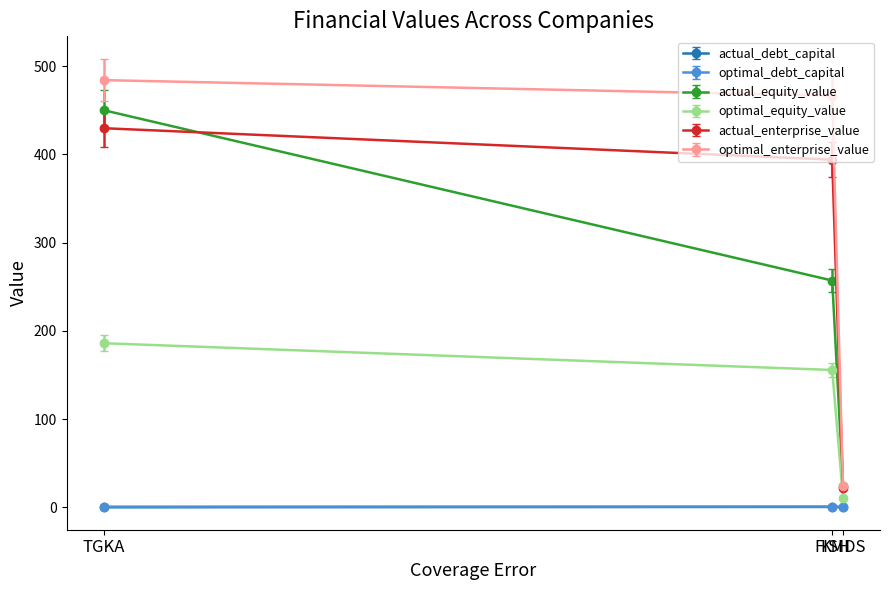

How many lines are shown in the chart?

6